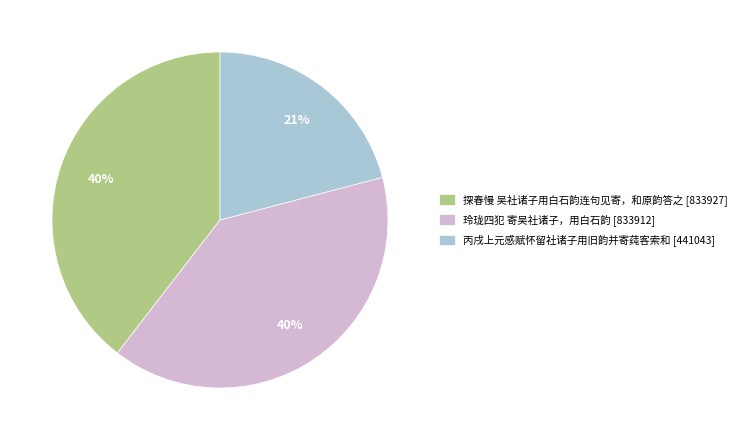

Is there a majority slice in this chart?

No